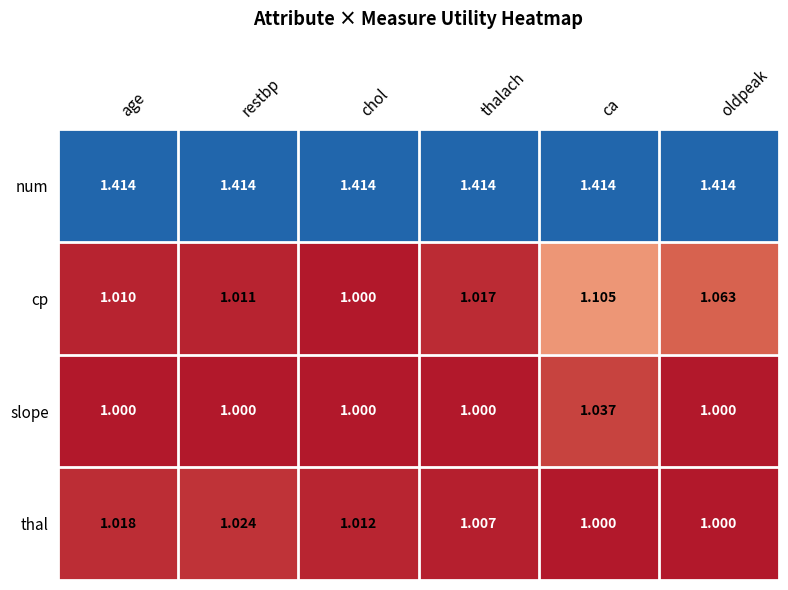

Which series has the largest total across all categories?

num